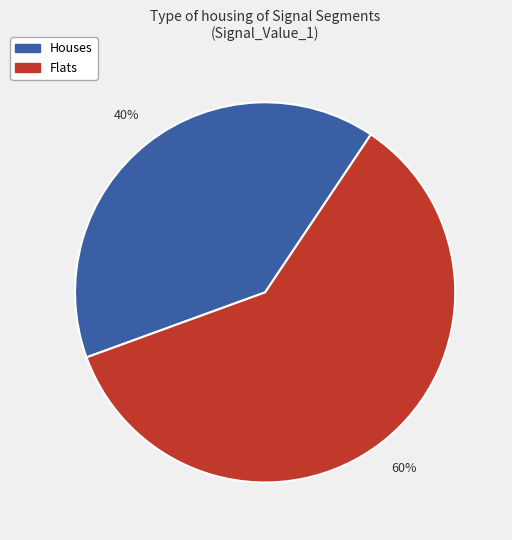

To the nearest percent, what is the difference between the largest and smallest slice percentages?

20%